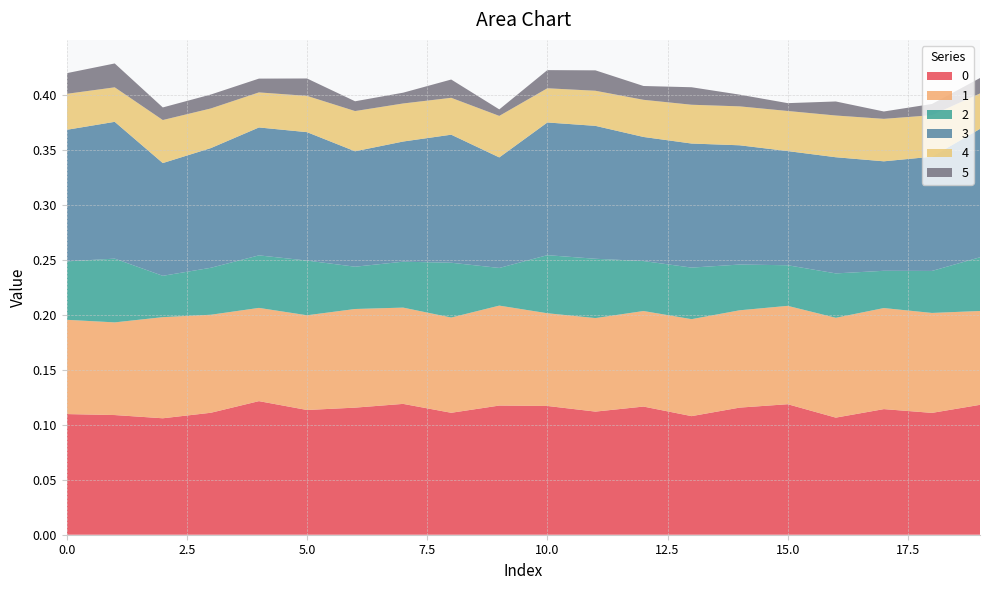

Reading right to left, extract all data points from this chart.

0: 0.1	0.1	0.1	0.1	0.1	0.1	0.1	0.1	0.1	0.1	0.1	0.1	0.1	0.1	0.1	0.1	0.1	0.1	0.1	0.1
1: 0.1	0.1	0.1	0.1	0.1	0.1	0.1	0.1	0.1	0.1	0.1	0.1	0.1	0.1	0.1	0.1	0.1	0.1	0.1	0.1
2: 0.0	0.0	0.0	0.0	0.0	0.0	0.0	0.0	0.1	0.1	0.0	0.0	0.0	0.0	0.0	0.0	0.0	0.0	0.1	0.1
3: 0.1	0.1	0.1	0.1	0.1	0.1	0.1	0.1	0.1	0.1	0.1	0.1	0.1	0.1	0.1	0.1	0.1	0.1	0.1	0.1
4: 0.0	0.0	0.0	0.0	0.0	0.0	0.0	0.0	0.0	0.0	0.0	0.0	0.0	0.0	0.0	0.0	0.0	0.0	0.0	0.0
5: 0.0	0.0	0.0	0.0	0.0	0.0	0.0	0.0	0.0	0.0	0.0	0.0	0.0	0.0	0.0	0.0	0.0	0.0	0.0	0.0